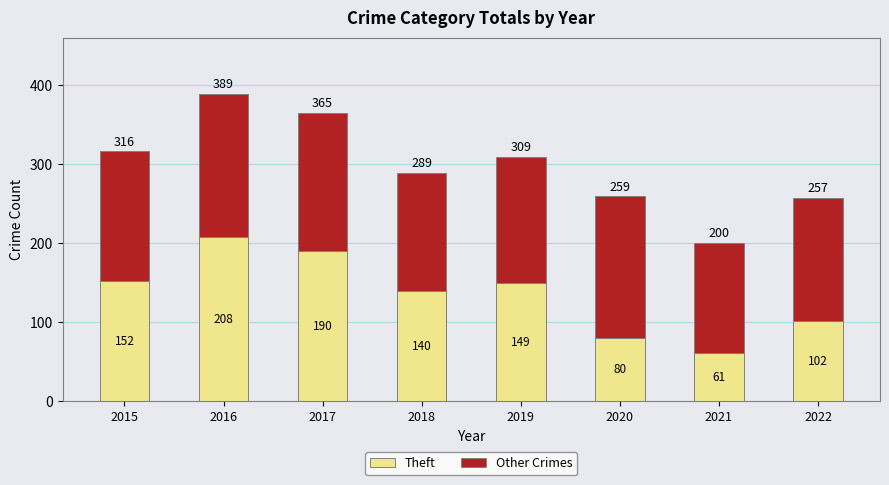

Reading left to right, list the values for the Theft series.

2015=152	2016=208	2017=190	2018=140	2019=149	2020=80	2021=61	2022=102